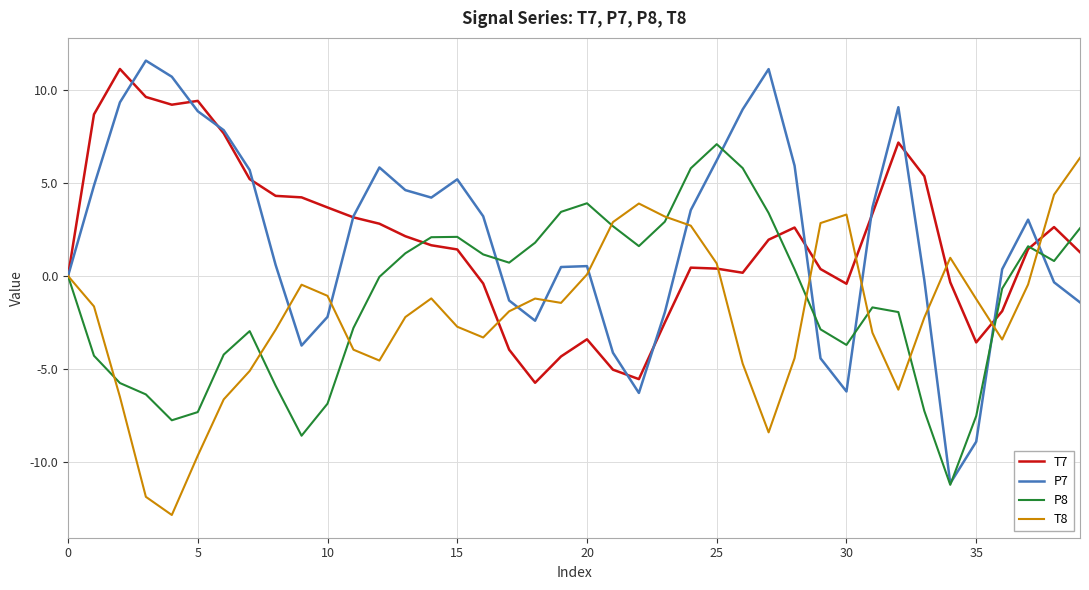

What is the maximum value for P7?

11.6